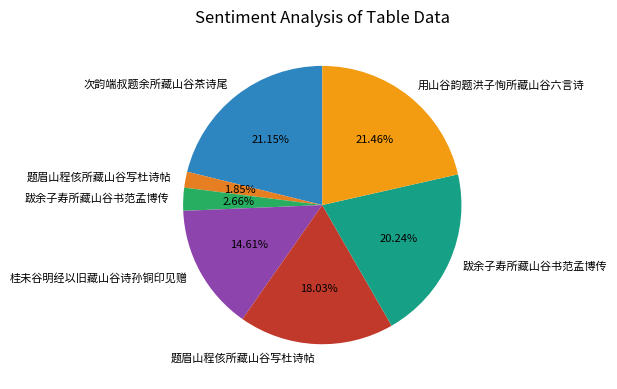

How many slices are in this pie chart?

7